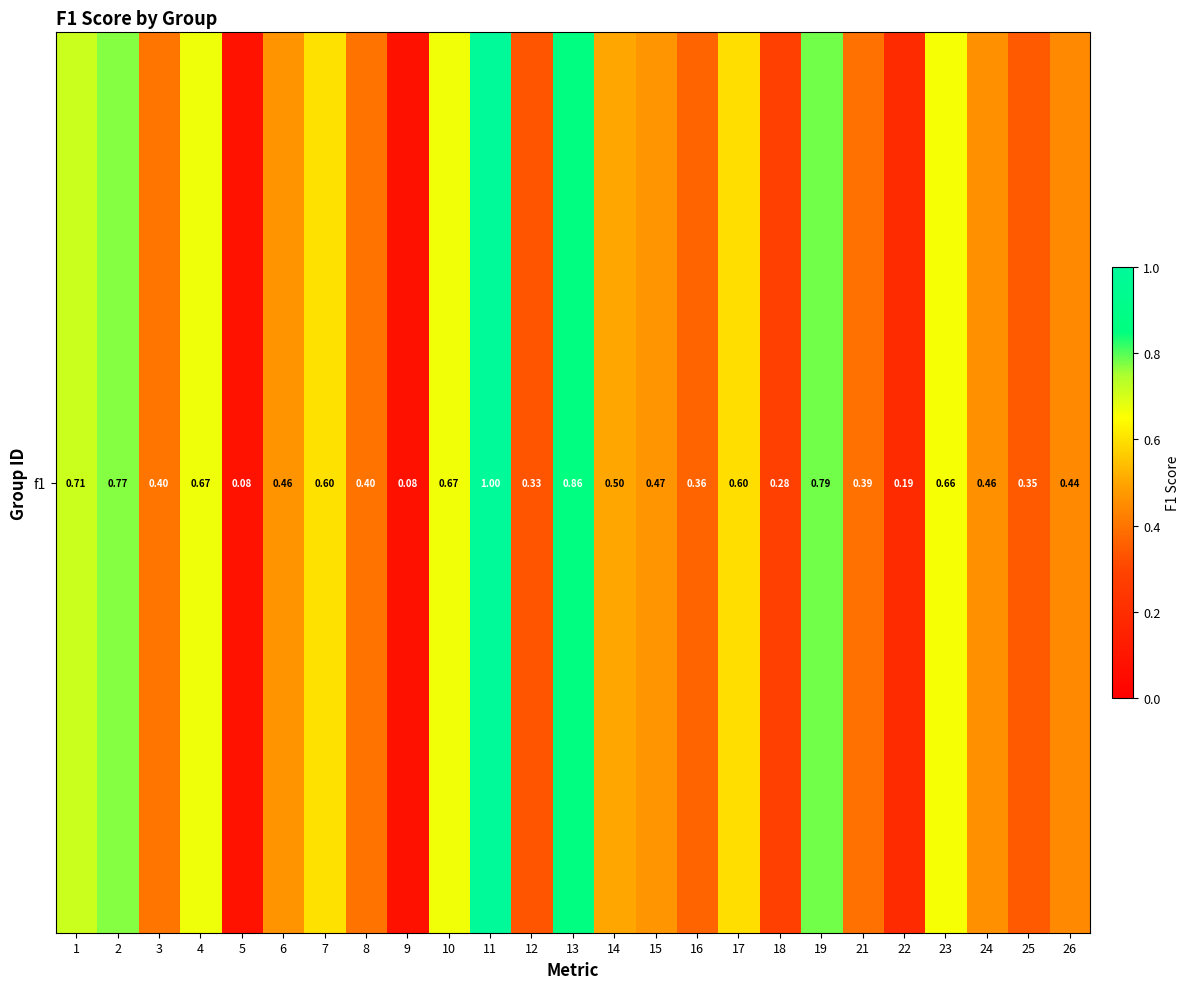

Reading left to right, transcribe all the data shown in this chart.

0.7	0.8	0.4	0.7	0.1	0.5	0.6	0.4	0.1	0.7	1.0	0.3	0.9	0.5	0.5	0.4	0.6	0.3	0.8	0.4	0.2	0.7	0.5	0.3	0.4